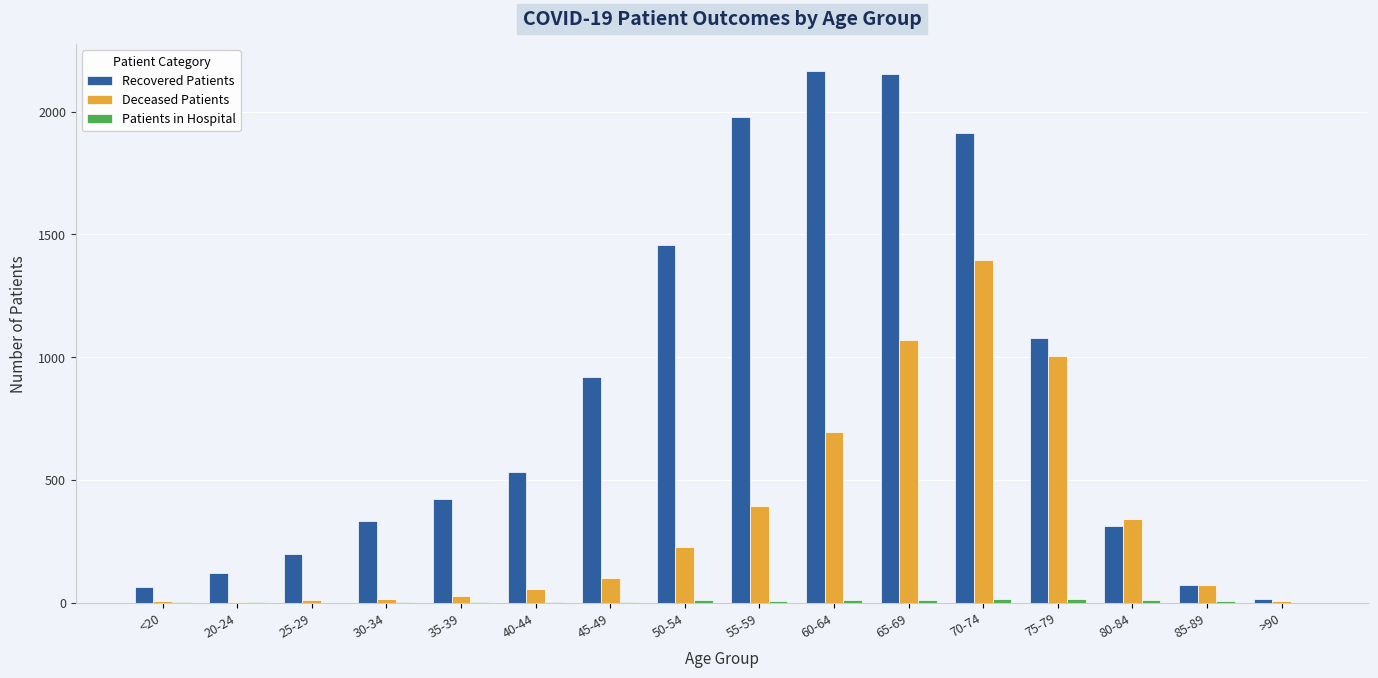

Which series changed the most between <20 and 75-79?

Recovered Patients